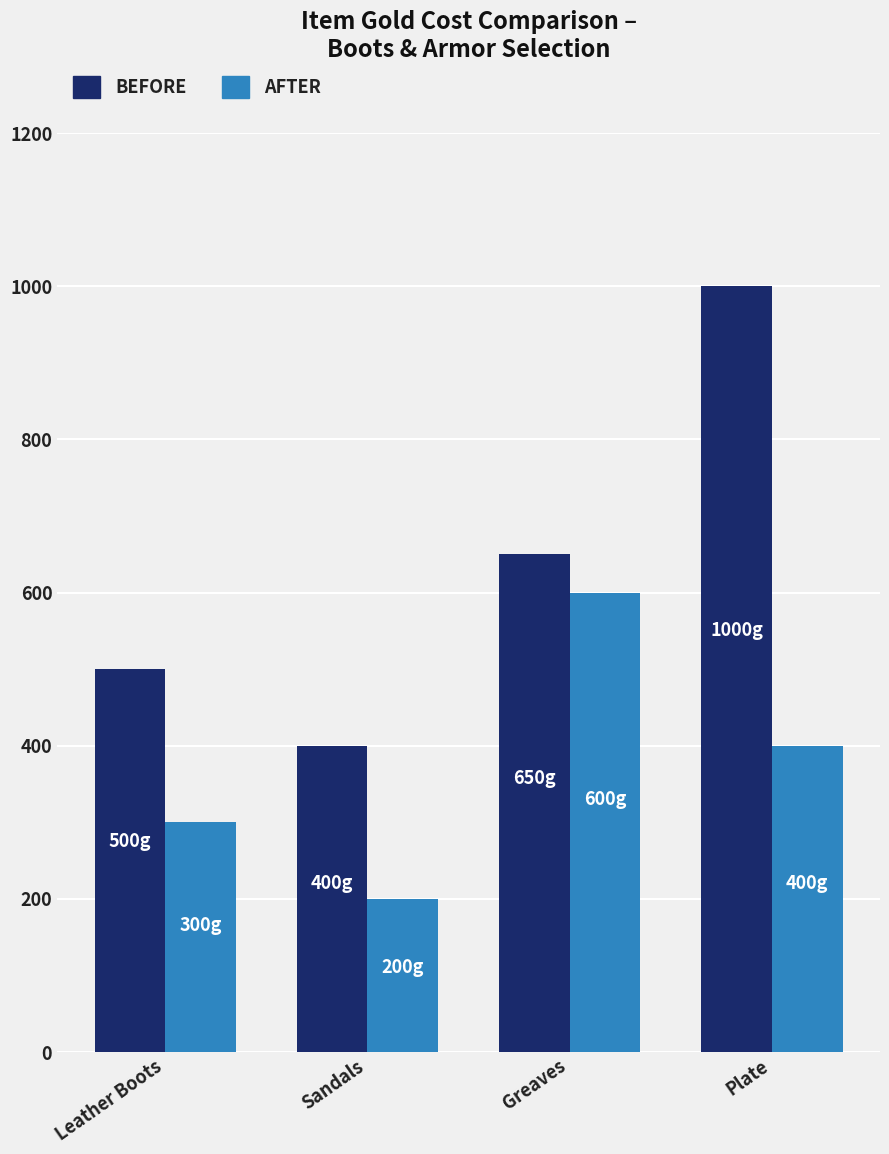

Reading right to left, what are all the values shown in this chart?

BEFORE: 1000	650	400	500
AFTER: 400	600	200	300